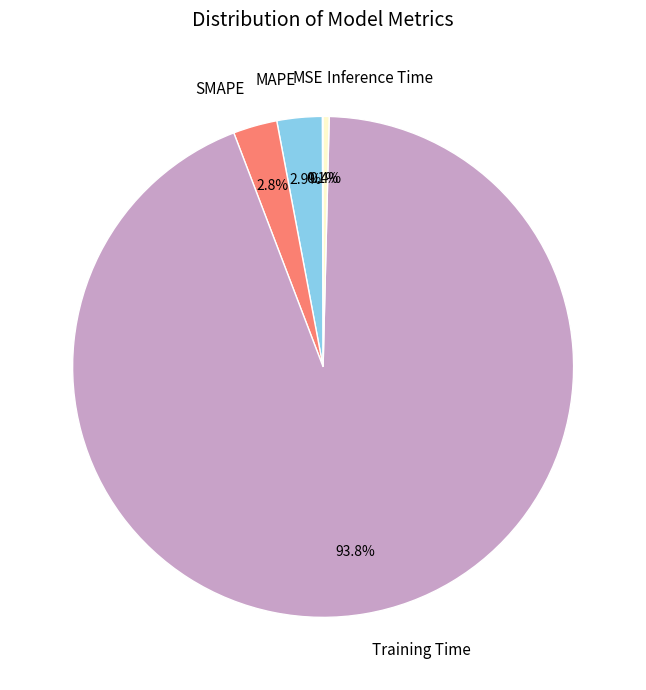

What percentage is NOT represented by Training Time?

6.2%